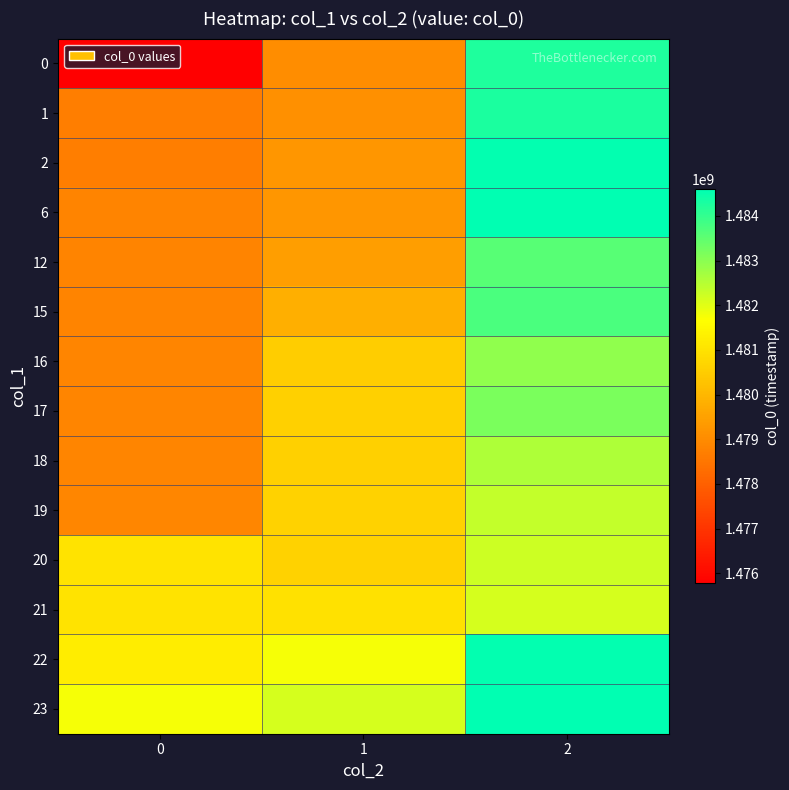

Reading left to right, extract all data points from this chart.

0: 0=1475772313	1=1479049521	2=1484251626
1: 0=1478693136	1=1479085530	2=1484280459
2: 0=1478696707	1=1479233118	2=1484539635
6: 0=1478815587	1=1479240317	2=1484604462
12: 0=1478819158	1=1479441910	2=1483574882
15: 0=1478822723	1=1479816356	2=1483726038
16: 0=1478869510	1=1480529119	2=1482948432
17: 0=1478873104	1=1480593917	2=1483185996
18: 0=1478874466	1=1480601129	2=1482581202
19: 0=1478909107	1=1480611912	2=1482350818
20: 0=1481040410	1=1480633524	2=1482253628
21: 0=1481044044	1=1480957597	2=1482124014
22: 0=1481224033	1=1481767653	2=1484539635
23: 0=1481767653	1=1482124014	2=1484604462